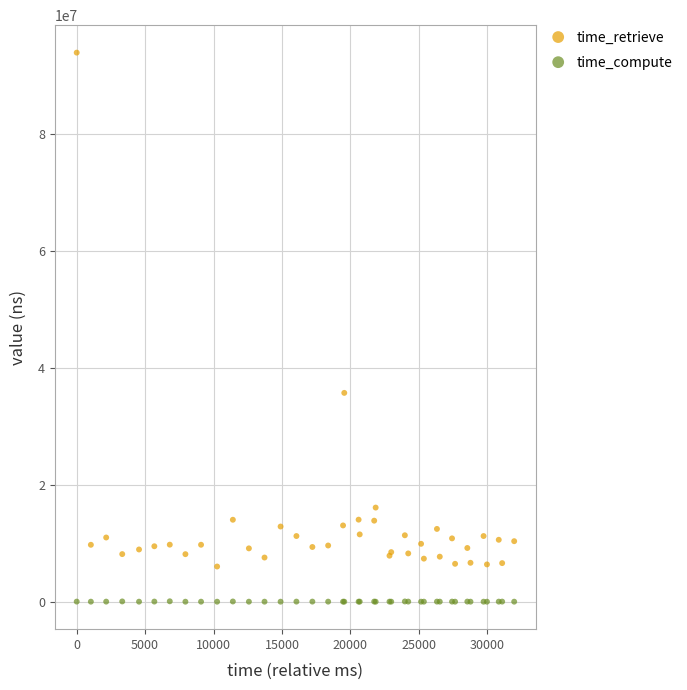

Across all series, what Y value is closest to 46967889?

35736327